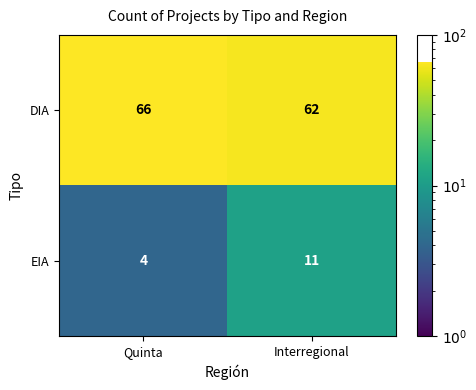

At how many categories does at least one series exceed 13?

2